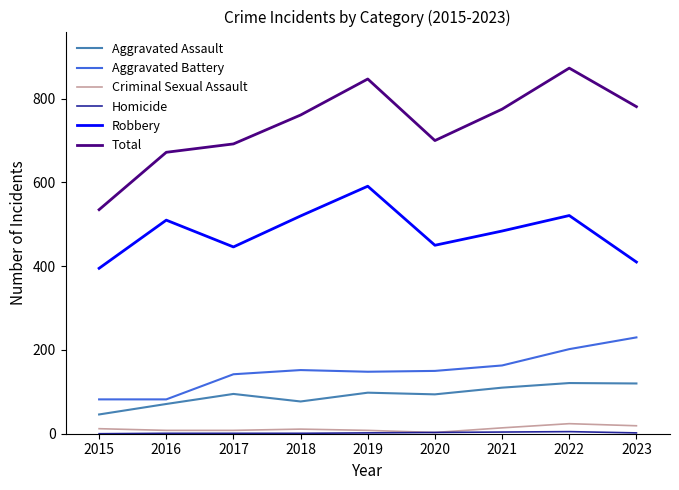

Which series has the widest spread of values?

Total